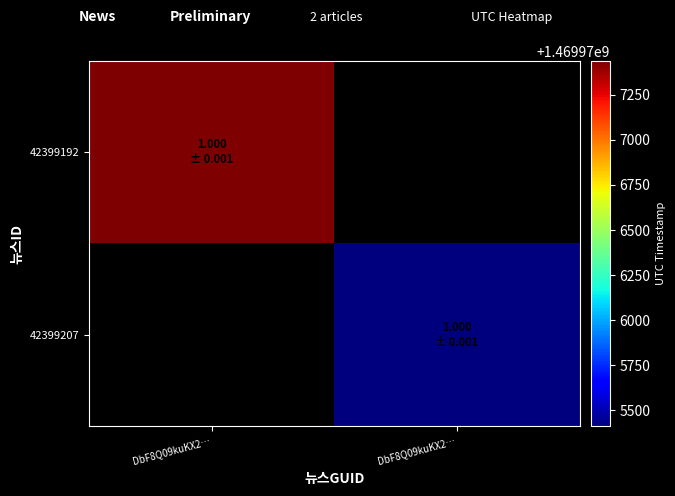

At which label does 42399192 reach its minimum?

DbF8Q09kuKX2…